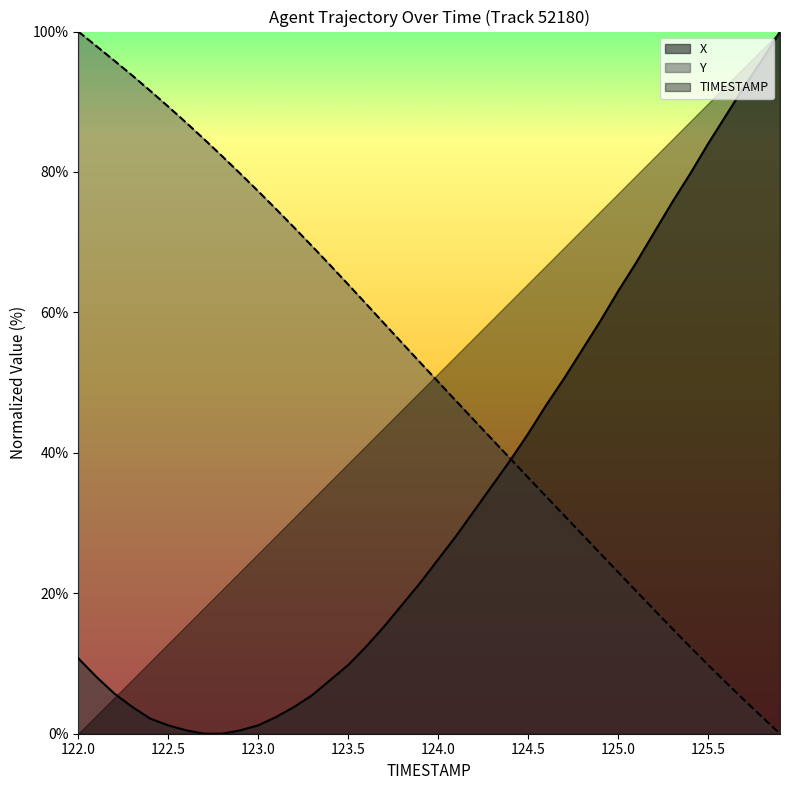

The X series shows 10.7 at 122.0. True or false?

True